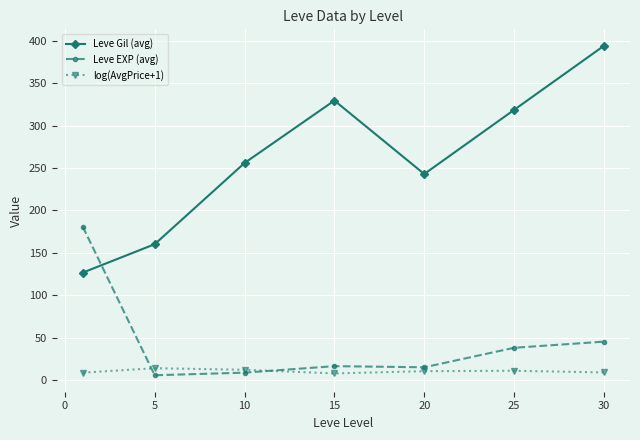

True or false: log(AvgPrice+1) and Leve Gil (avg) cross at least once.

False